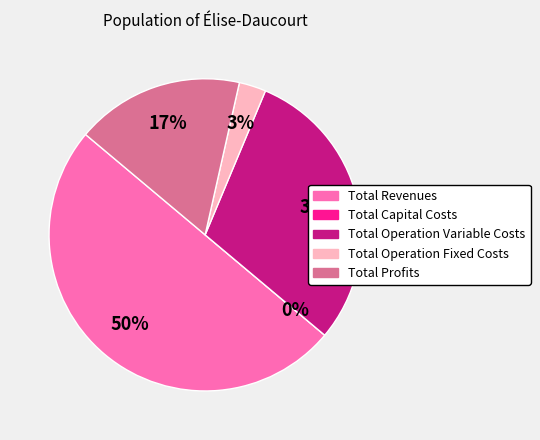

To the nearest percent, what percentage of the pie is Total Revenues?

50%